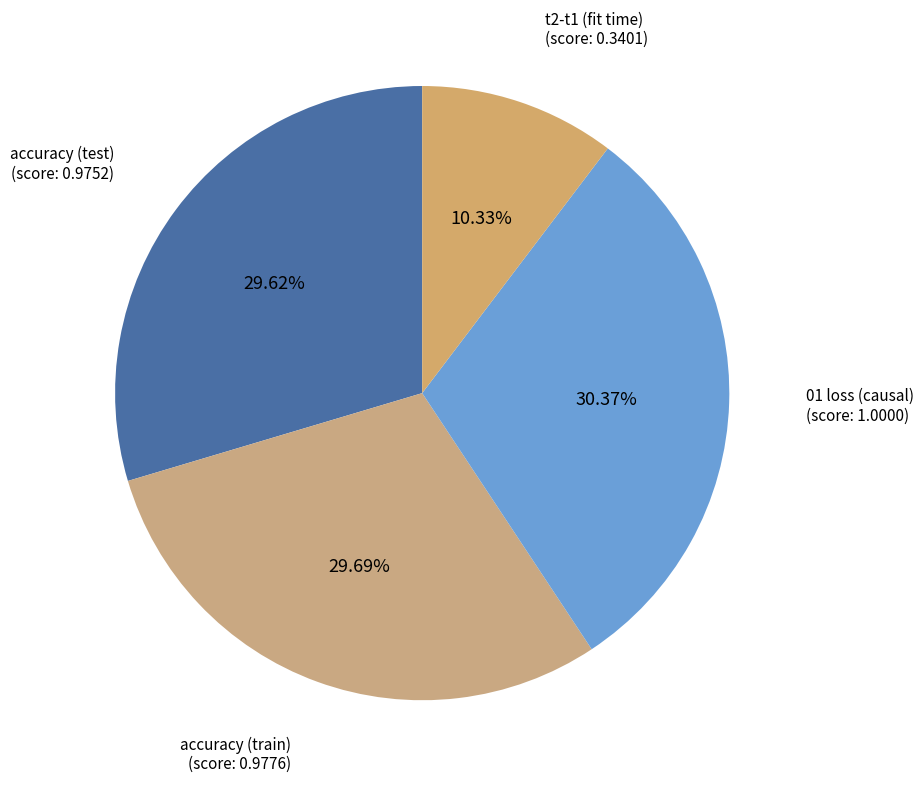

To the nearest percent, what percentage of the pie is t2-t1 (fit time)?

10%